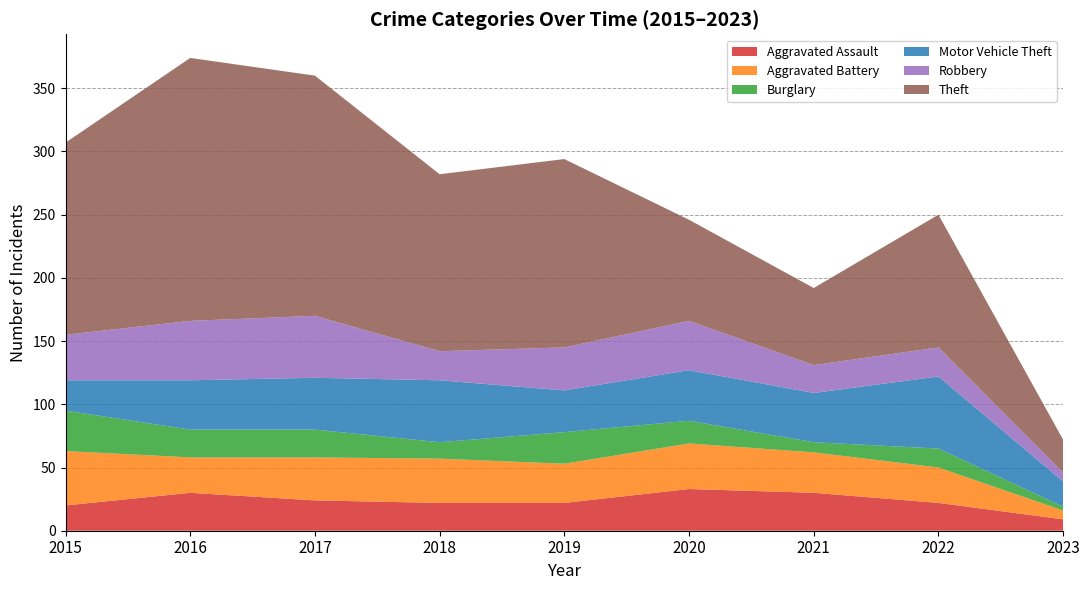

Reading left to right, extract all data points from this chart.

Aggravated Assault: 2015=20	2016=30	2017=24	2018=22	2019=22	2020=33	2021=30	2022=22	2023=9
Aggravated Battery: 2015=43	2016=28	2017=34	2018=35	2019=31	2020=36	2021=32	2022=28	2023=7
Burglary: 2015=32	2016=22	2017=22	2018=13	2019=25	2020=18	2021=8	2022=15	2023=3
Motor Vehicle Theft: 2015=24	2016=39	2017=41	2018=49	2019=33	2020=40	2021=39	2022=57	2023=20
Robbery: 2015=36	2016=47	2017=49	2018=23	2019=34	2020=39	2021=22	2022=23	2023=7
Theft: 2015=152	2016=208	2017=190	2018=140	2019=149	2020=80	2021=61	2022=105	2023=26